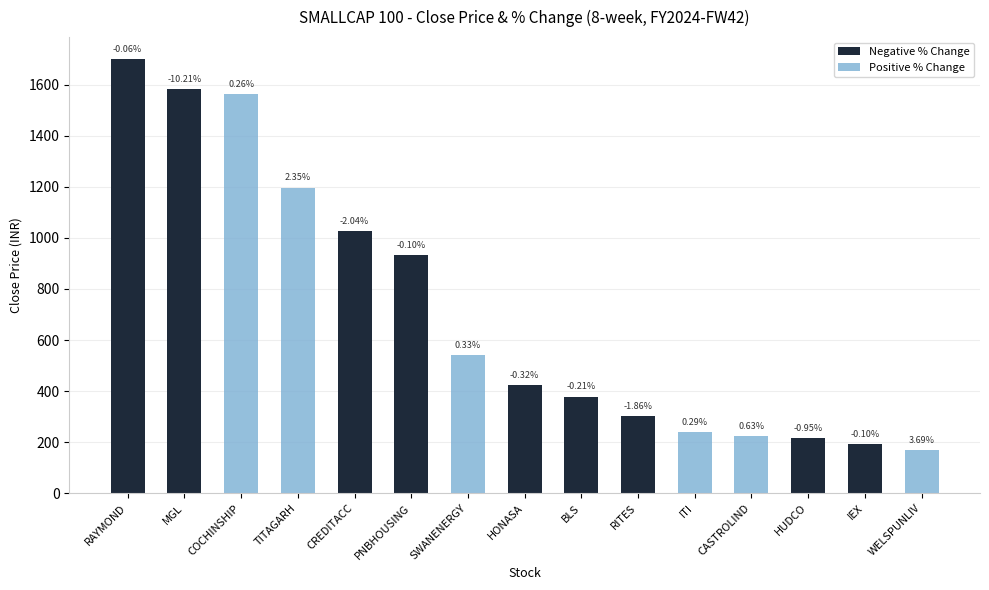

What is the maximum value for close?

1701.8